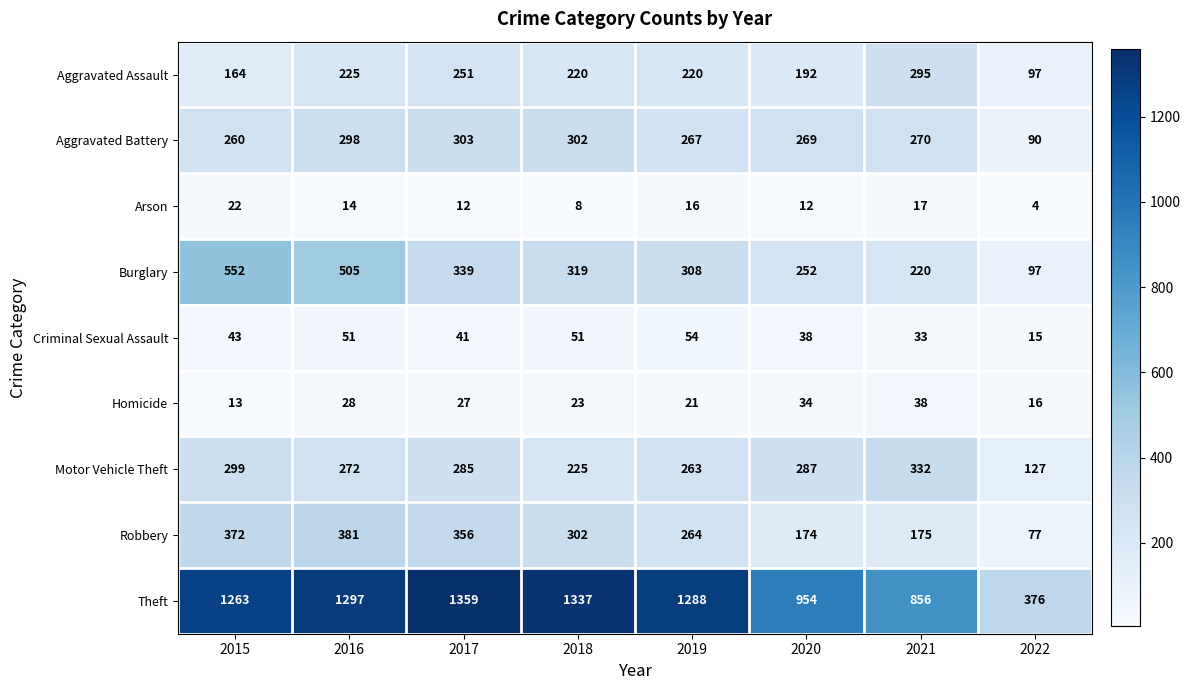

Which series changed the most between 2018 and 2019?

Theft